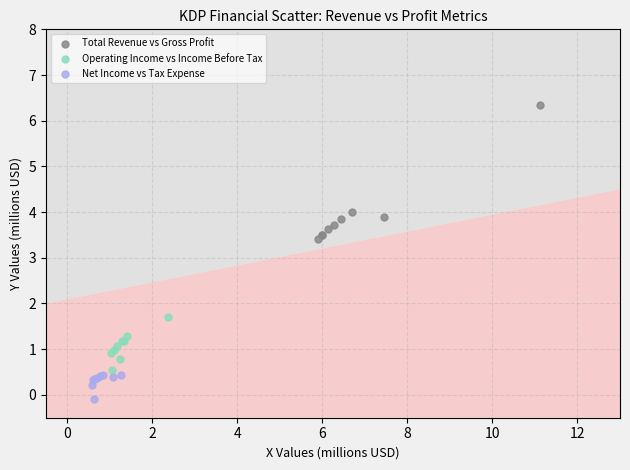

Which series reaches the minimum Y coordinate?

Net Income vs Tax Expense